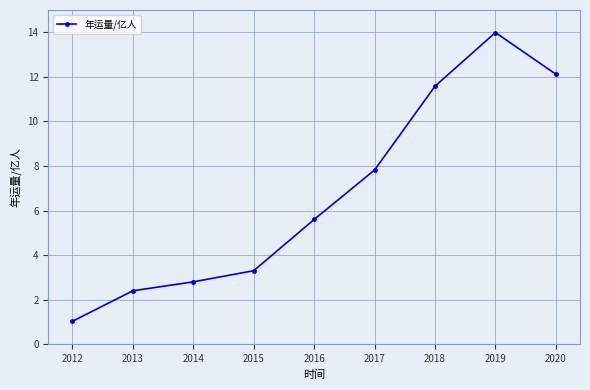

What is the sum of all values?

60.6